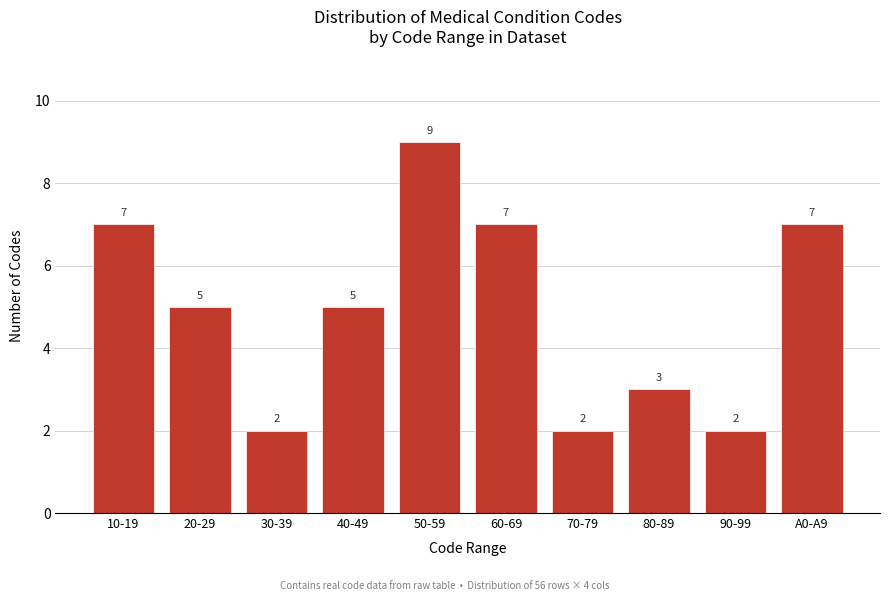

Reading right to left, list all the values displayed in this chart.

A0-A9=7	90-99=2	80-89=3	70-79=2	60-69=7	50-59=9	40-49=5	30-39=2	20-29=5	10-19=7